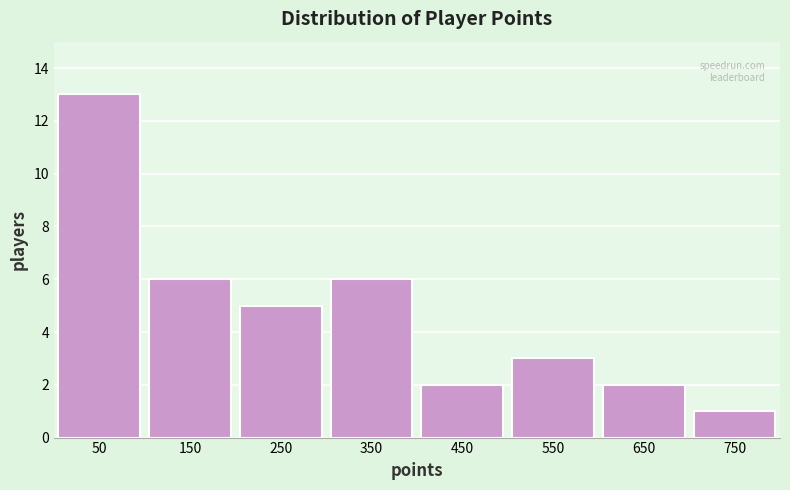

Reading right to left, extract all data points from this chart.

1	2	3	2	6	5	6	13